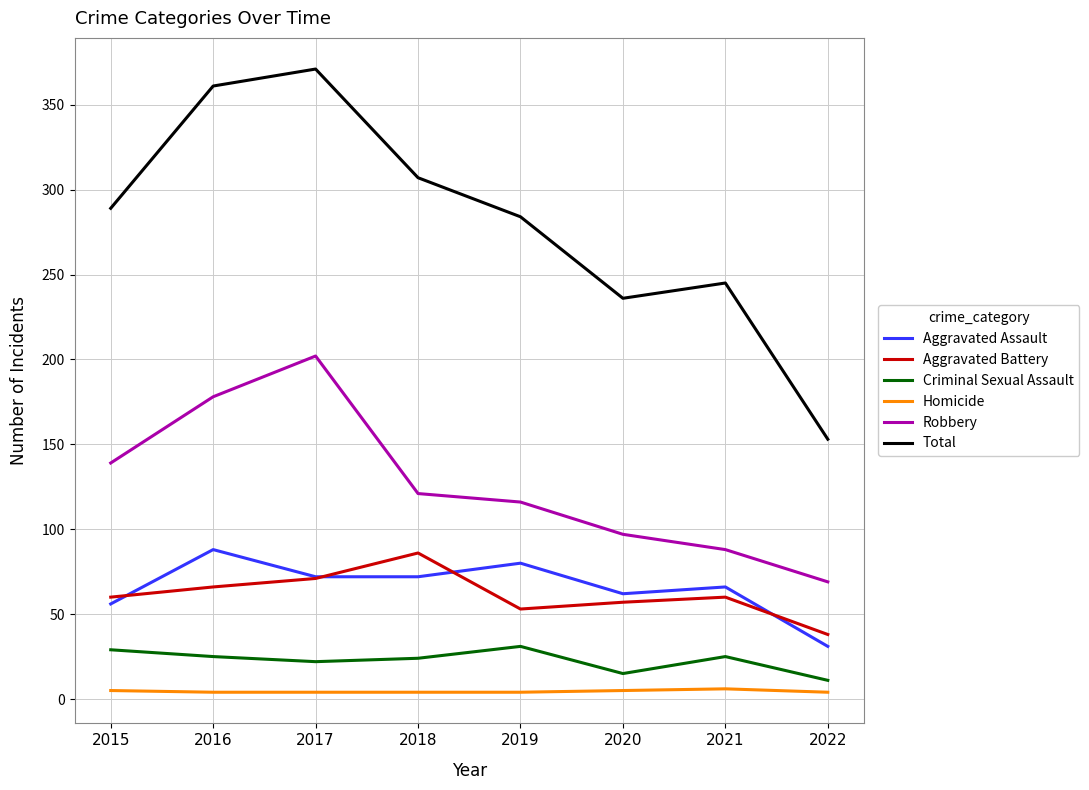

What is the minimum value for Aggravated Assault?

31